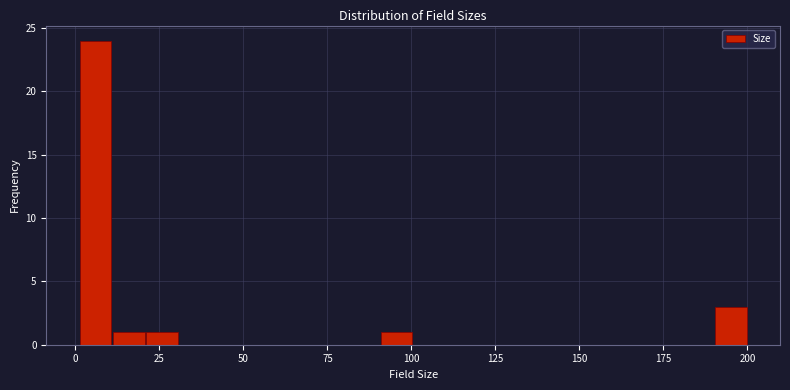

Read against the x-axis, roughly where is the centre of the tallest bar?

5